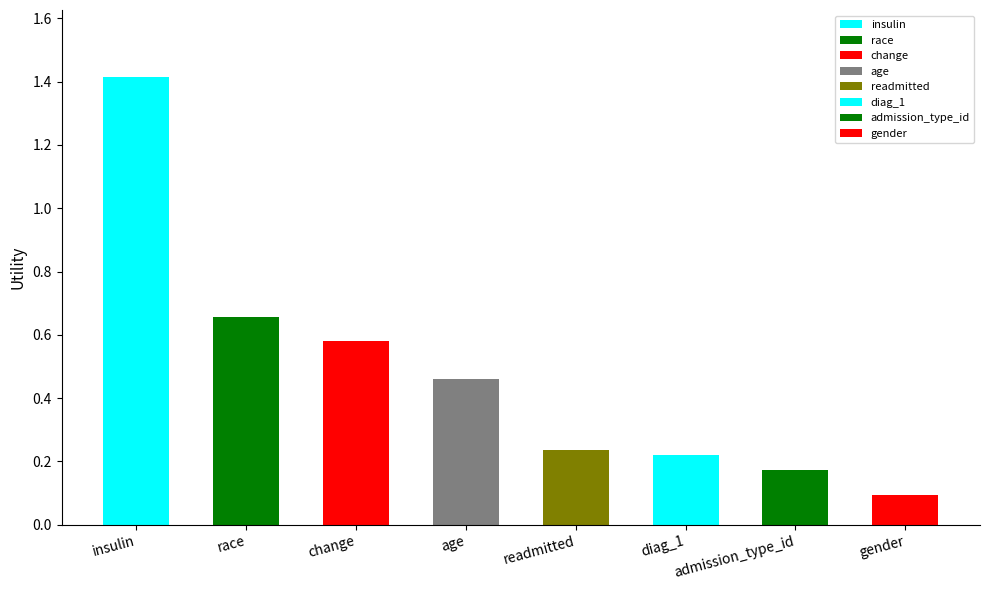

The chart shows a value of 1.4 at insulin. True or false?

True